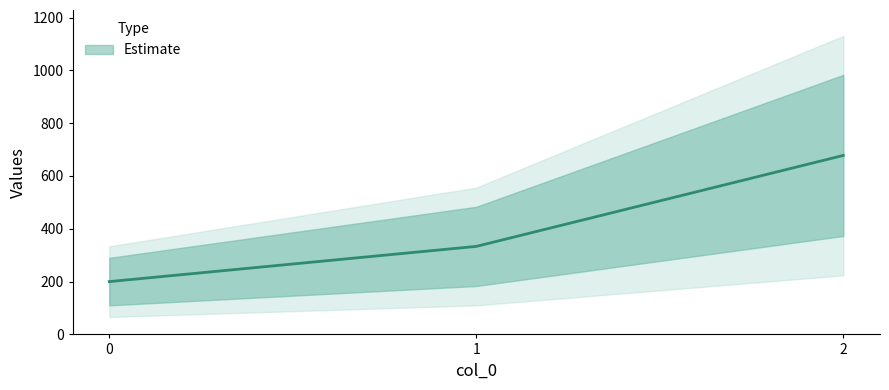

At which label does the data first exceed 333?

1